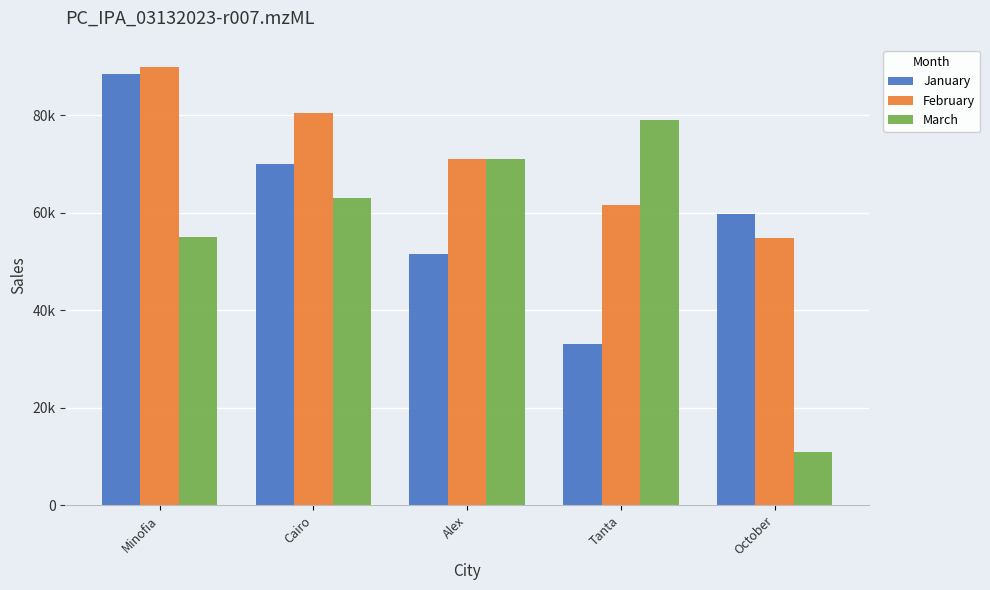

Does the chart contain any negative values?

No